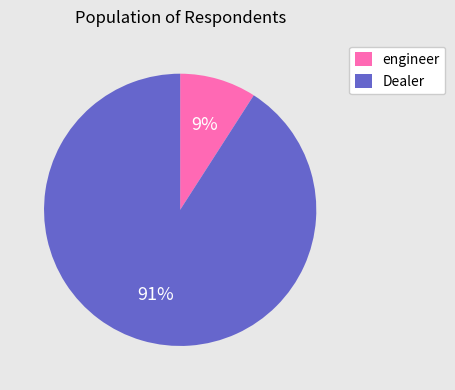

Is there a majority slice in this chart?

Yes